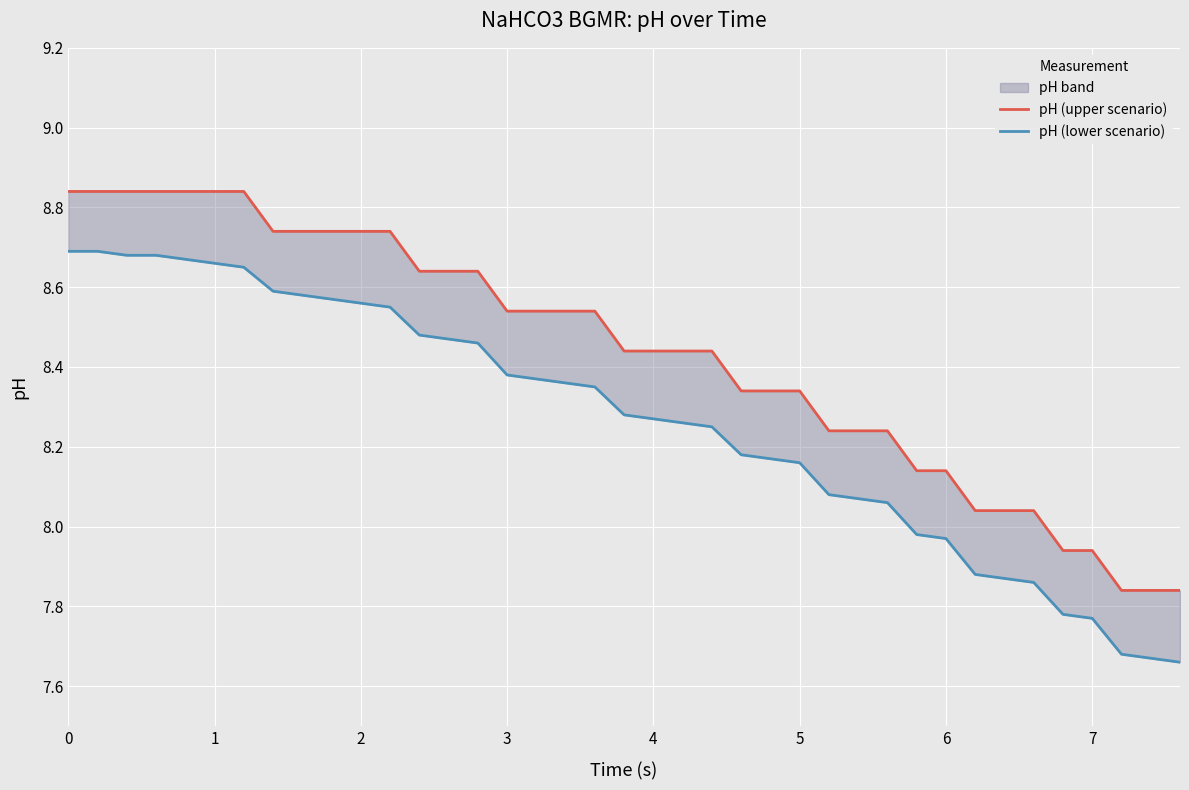

The value of pH (upper scenario) at 4 is 4.8. True or false?

False